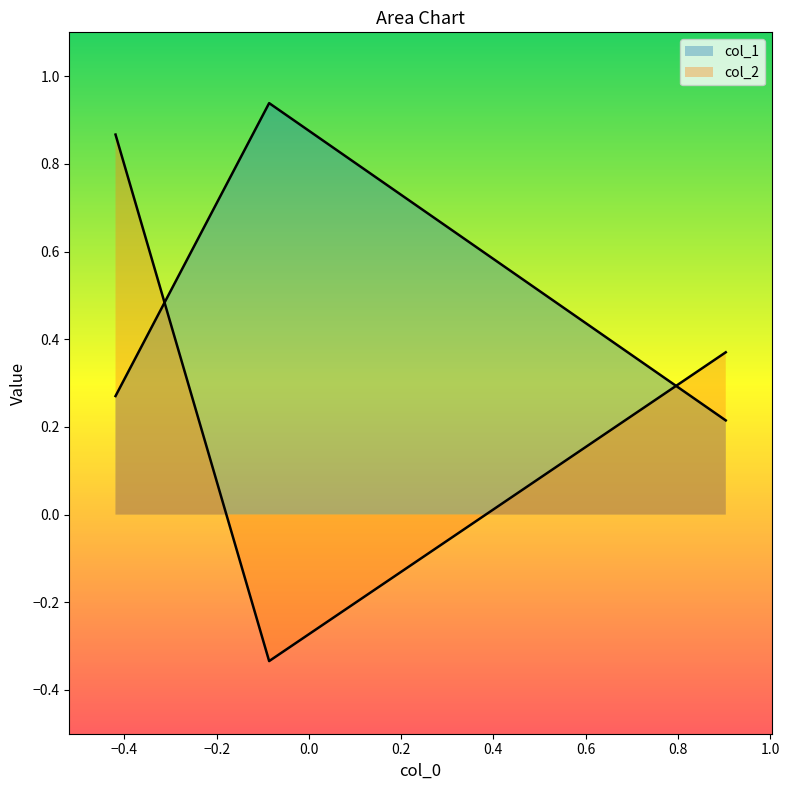

What is the greatest value displayed?

0.9